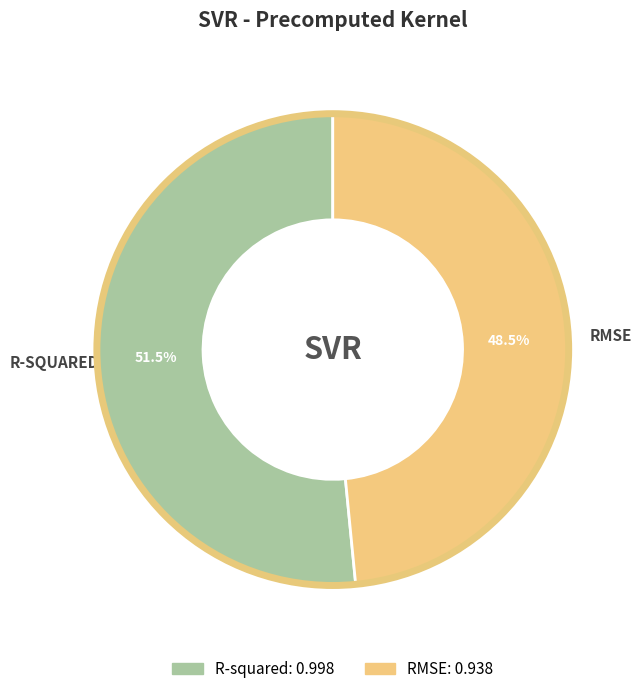

Does any single category account for the majority?

Yes